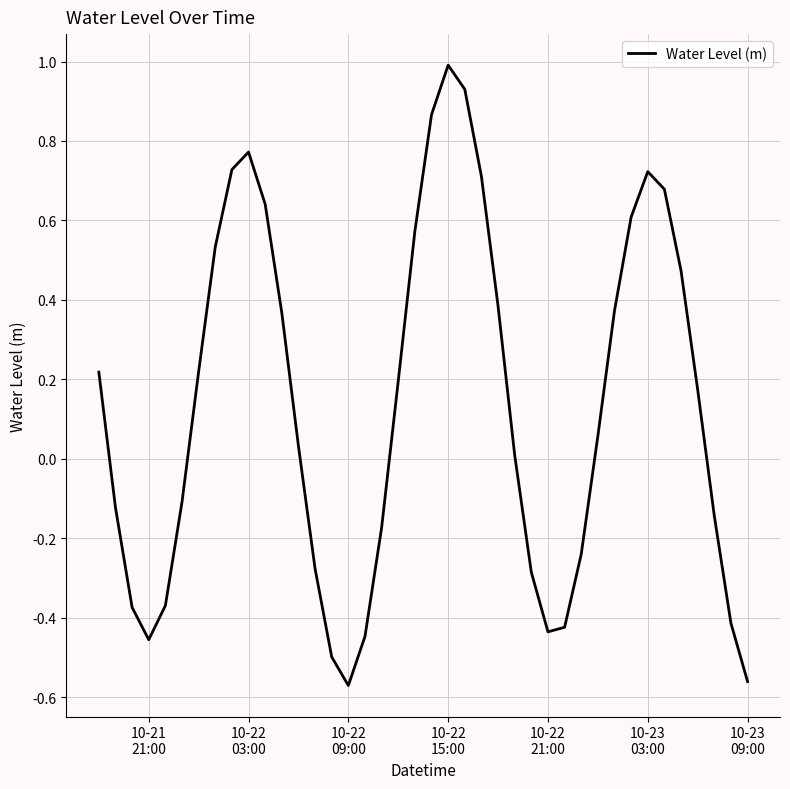

What is the greatest value displayed?

1.0